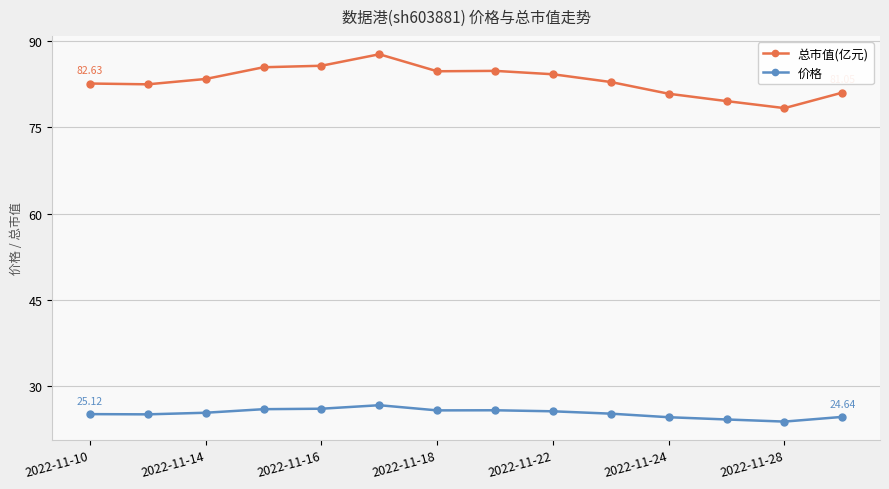

Which series has the largest range (max minus min)?

总市值(亿元)